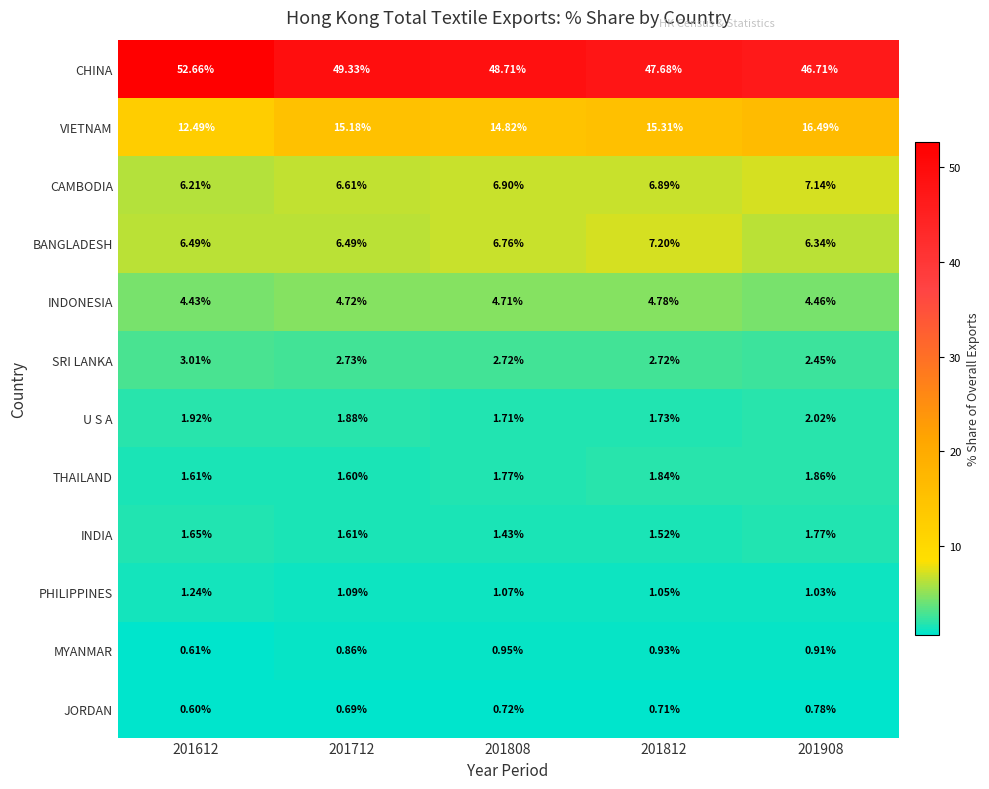

Which series has the largest total across all categories?

CHINA